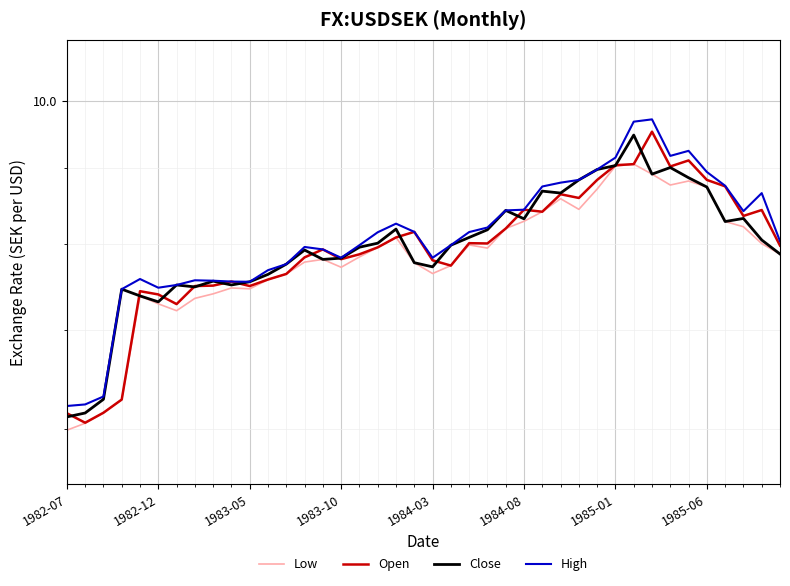

What is the difference between the highest and lowest values at 1984-03?

0.2